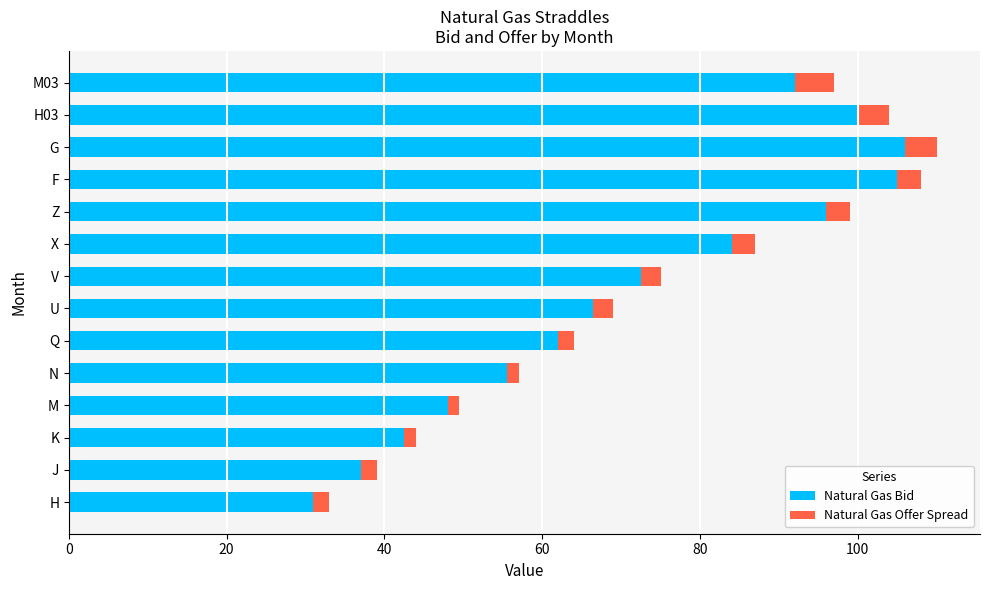

The Natural Gas Bid series shows 105.0 at F. True or false?

True